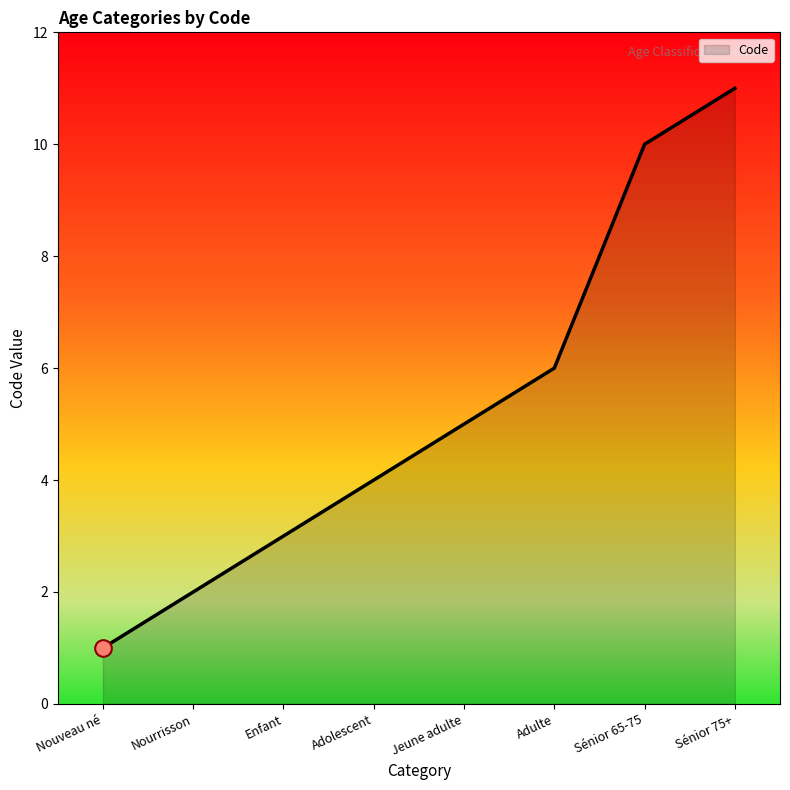

Which label corresponds to the largest value in the chart?

Sénior 75+